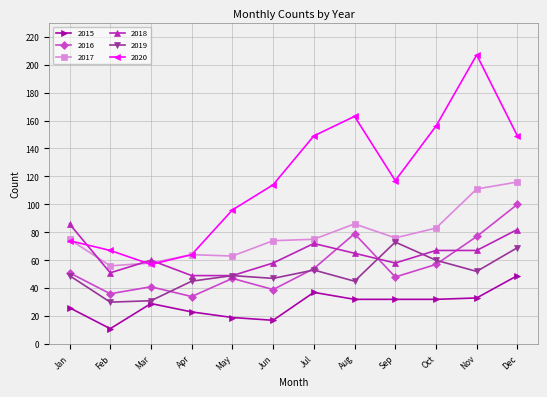

At which category does 2018 reach its first local peak?

Mar